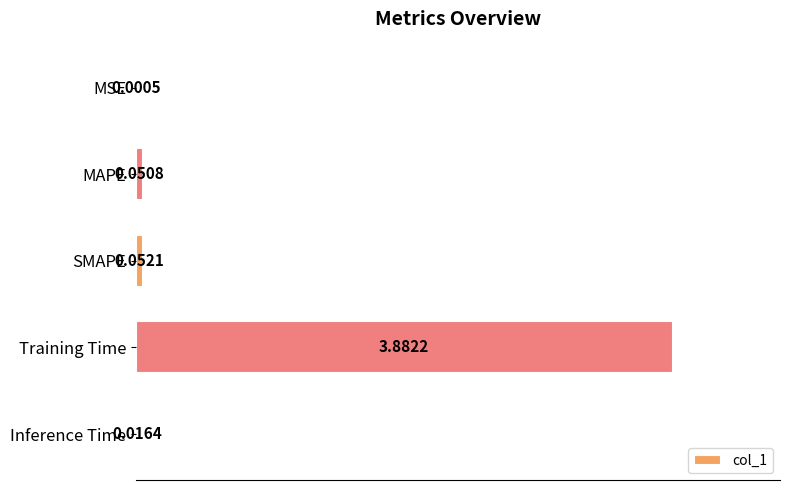

What is the sum of all values?

4.0